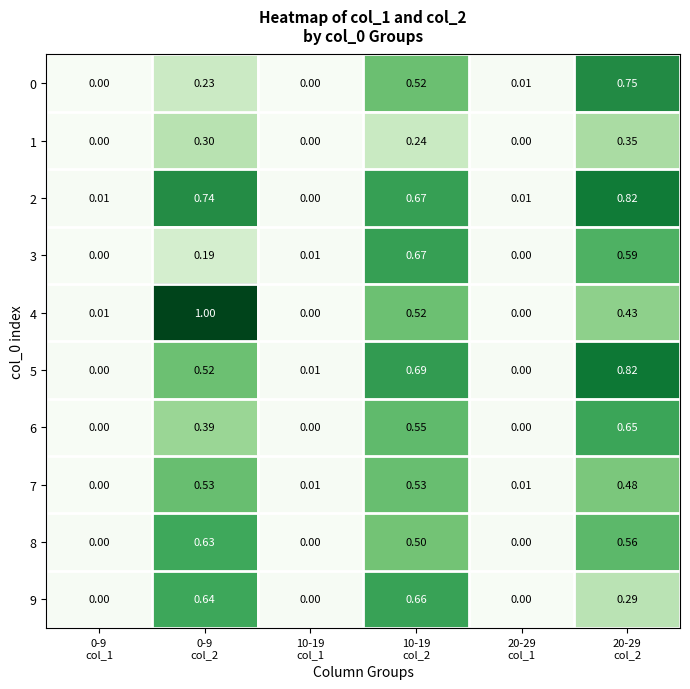

How many positive values does the 8 series have?

3